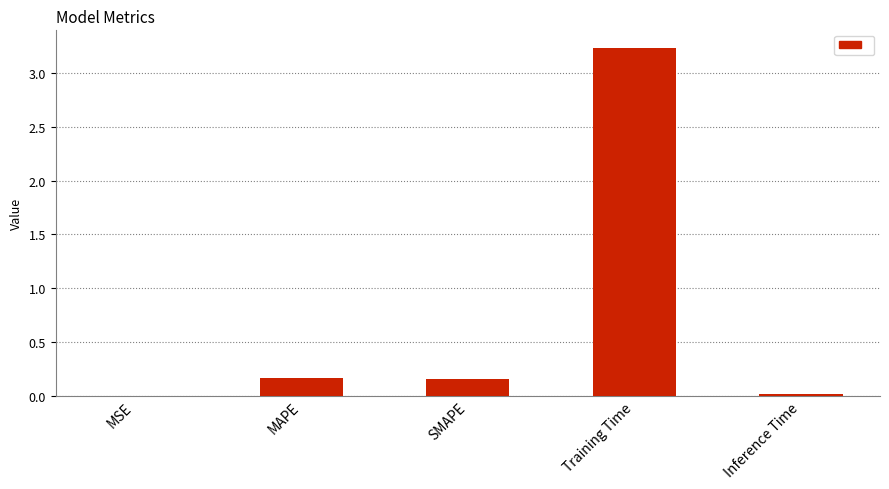

What is the change in value from MAPE to Training Time?

+3.1